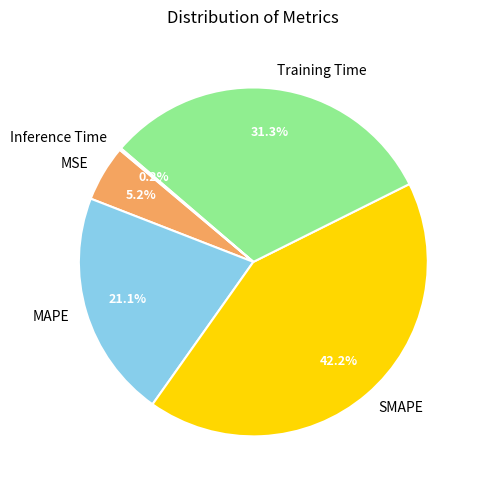

Which has a higher value, SMAPE or MSE?

SMAPE